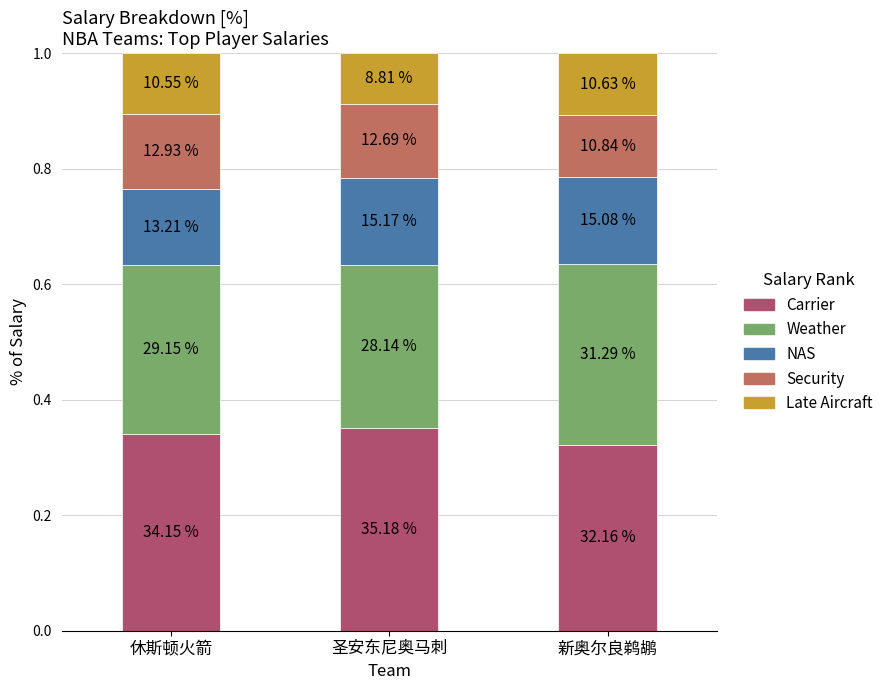

How many bars are there in total?

3